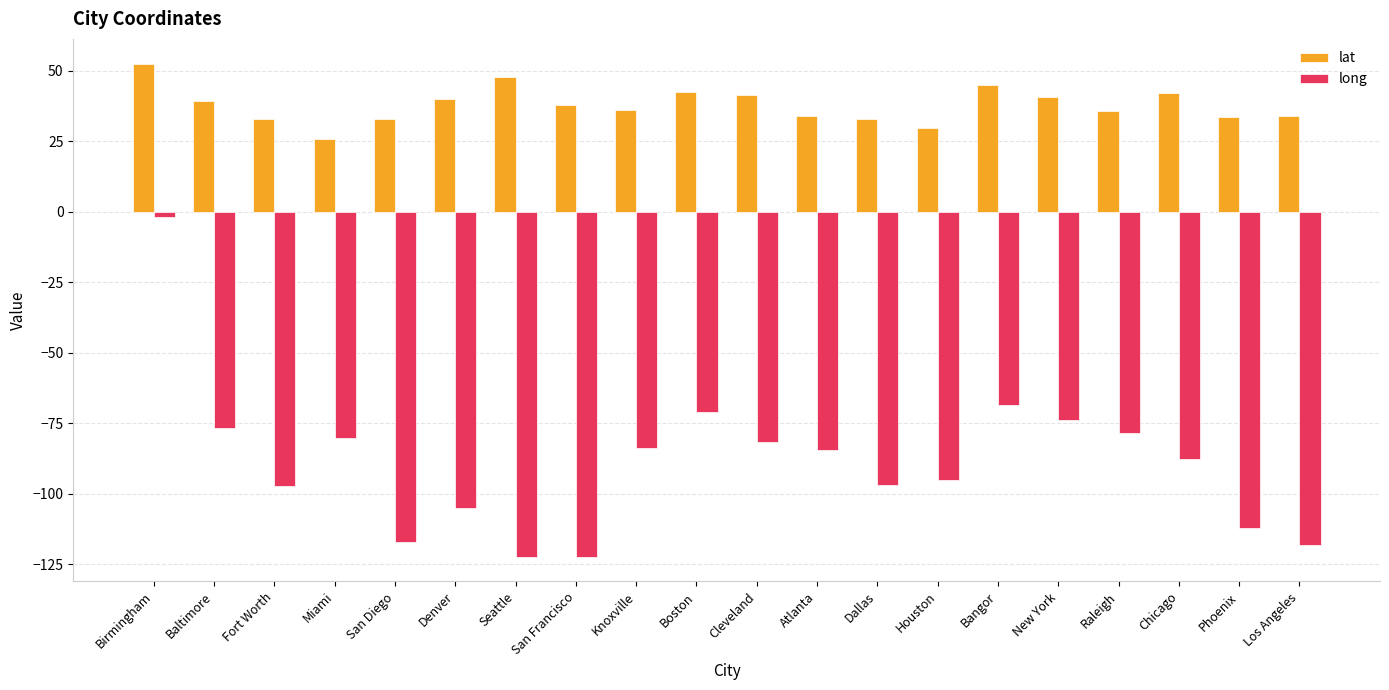

What is the maximum value for lat?

52.5